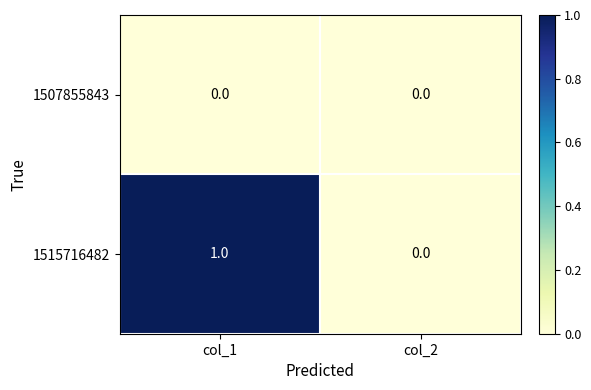

How many distinct data groups are displayed?

2